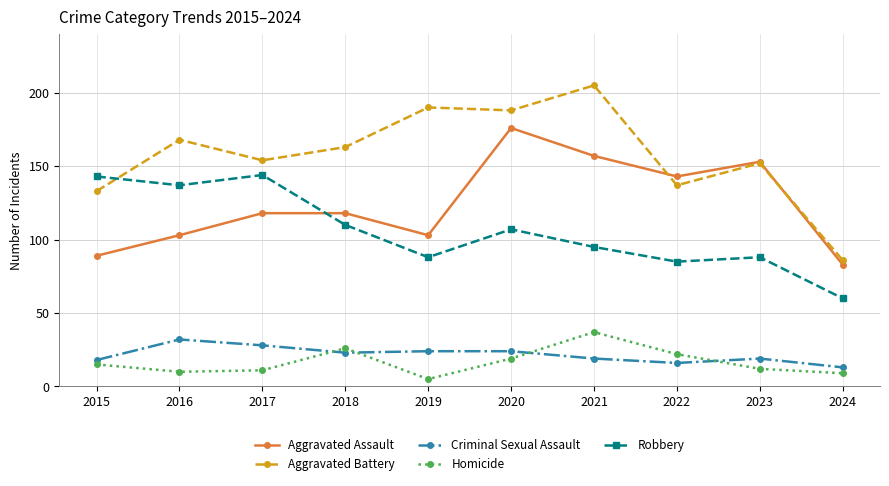

Is it true that Criminal Sexual Assault equals 14 at 2019?

False